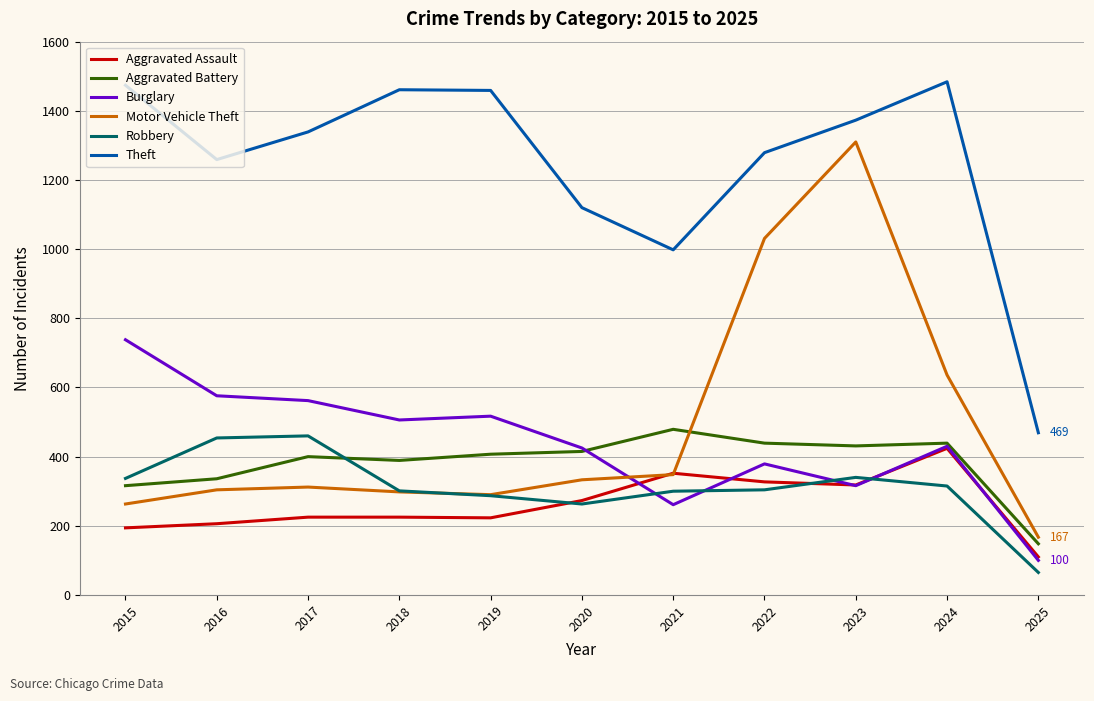

The value of Robbery at 2020 is 383. True or false?

False